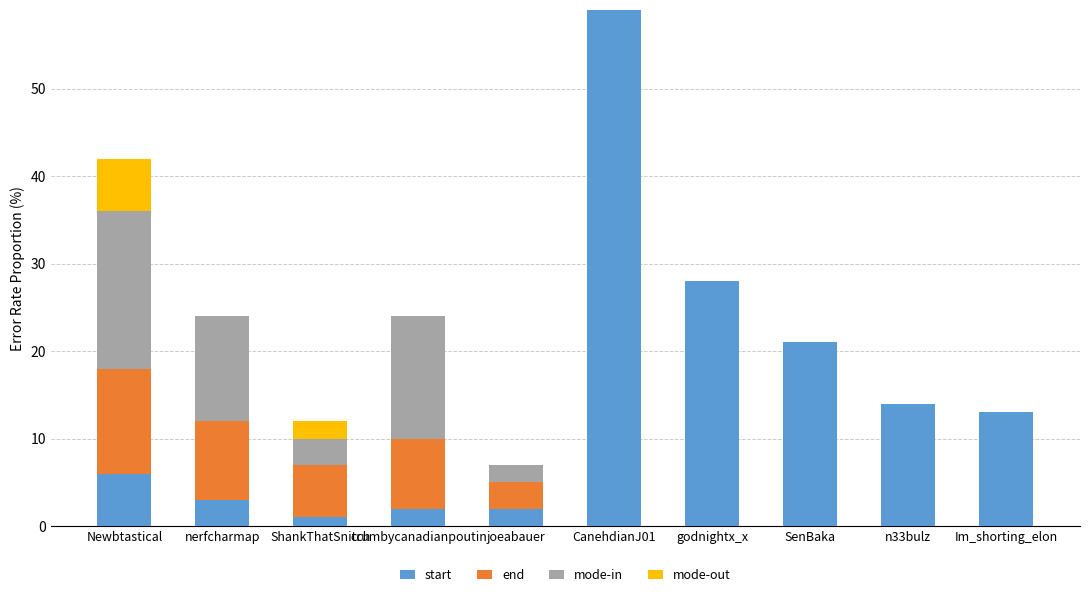

What is the highest value of the start series?

59